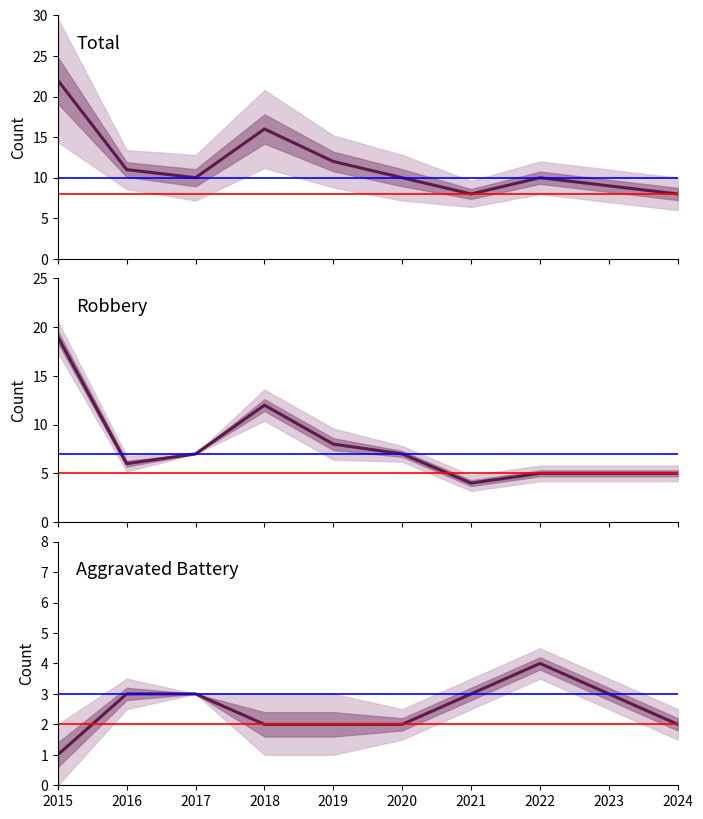

Reading right to left, what are all the values shown in this chart?

Total: 2024=8	2023=9	2022=10	2021=8	2020=10	2019=12	2018=16	2017=10	2016=11	2015=22
Robbery: 2024=5	2023=5	2022=5	2021=4	2020=7	2019=8	2018=12	2017=7	2016=6	2015=19
Aggravated Battery: 2024=2	2023=3	2022=4	2021=3	2020=2	2019=2	2018=2	2017=3	2016=3	2015=1